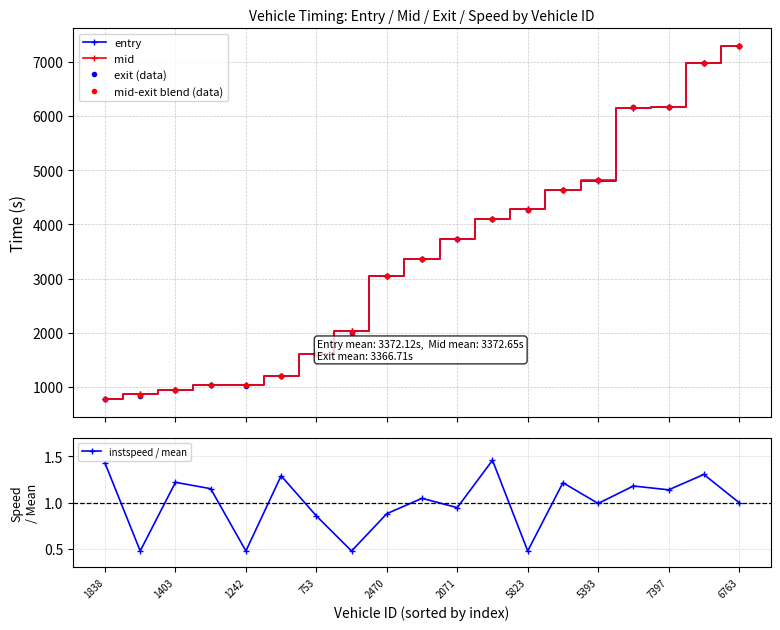

What are all the series names shown in the legend?

entry, mid, exit (data), mid-exit blend (data), instspeed / mean